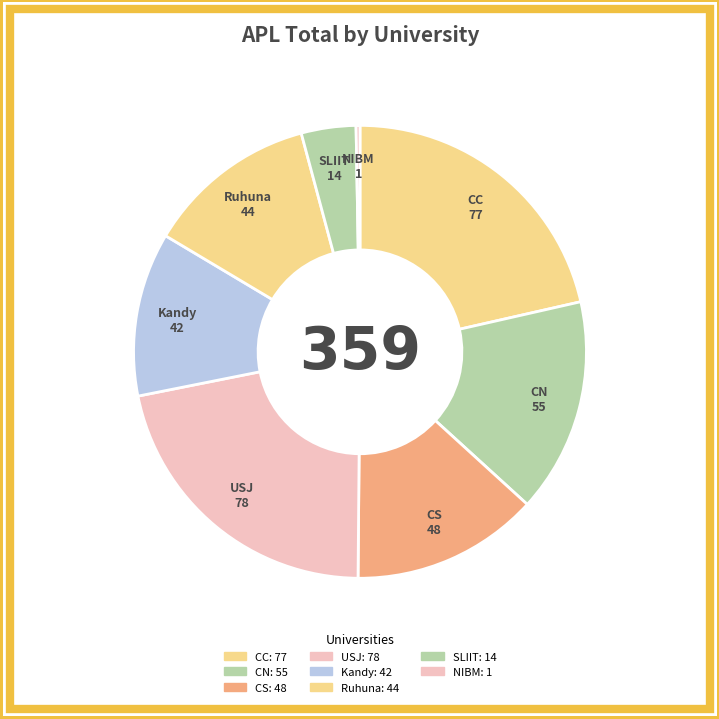

Is the sum of USJ and CS greater than half?

No